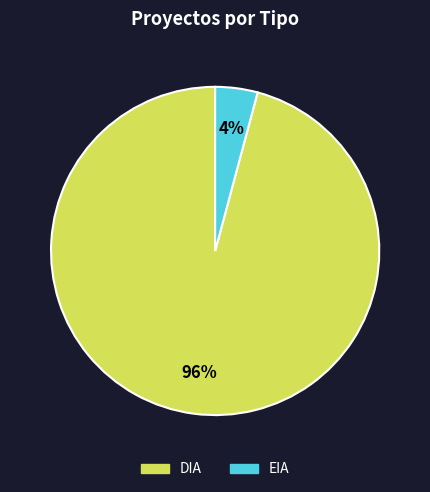

Which category has the biggest portion of the pie?

DIA